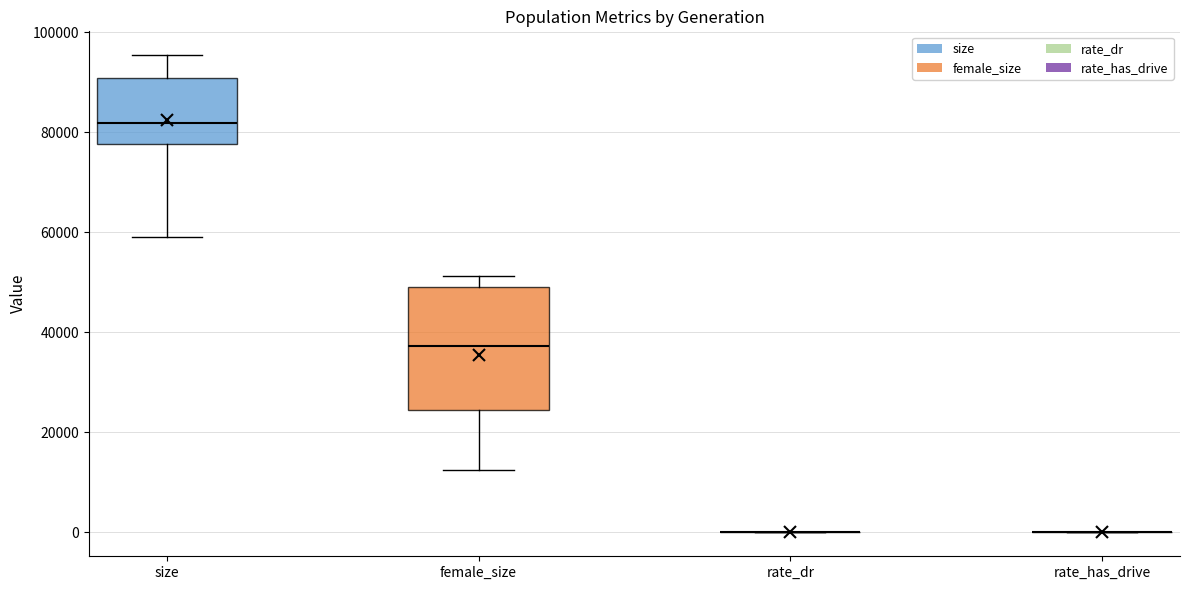

Reading left to right, read every box against the y-axis: the position of its median line, the range the box covers, and the ends of its whiskers. The values are not printed on the chart, so give them approximately, as read against the axis.

size: median 82000, box 78000 to 90000, whiskers 58000 to 96000
female_size: median 38000, box 24000 to 50000, whiskers 12000 to 52000
rate_dr: box collapsed to a line at 0, whiskers 0 to 0
rate_has_drive: box collapsed to a line at 0, whiskers 0 to 0